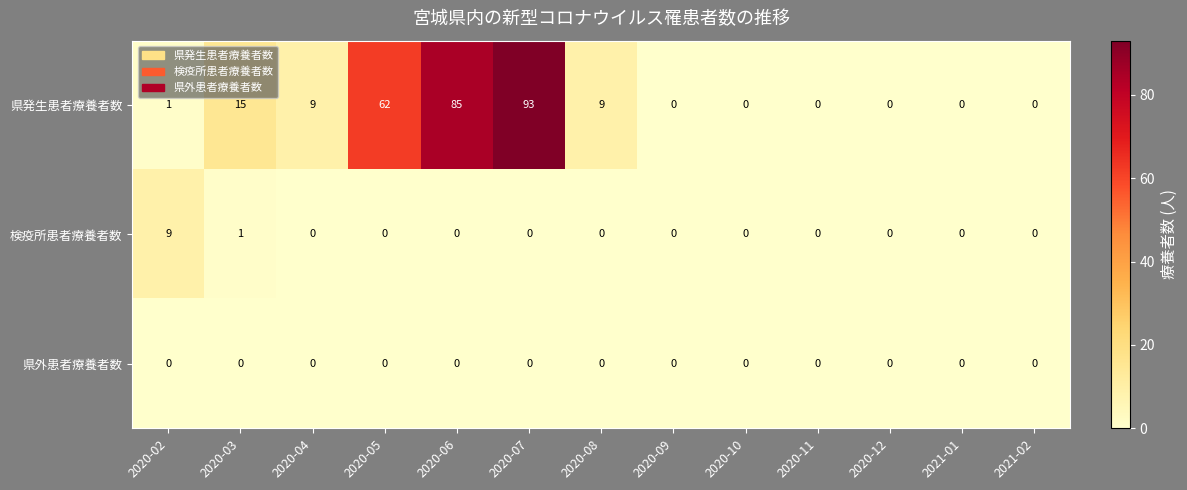

Where is 検疫所患者療養者数 nearest to the value 4?

2020-03